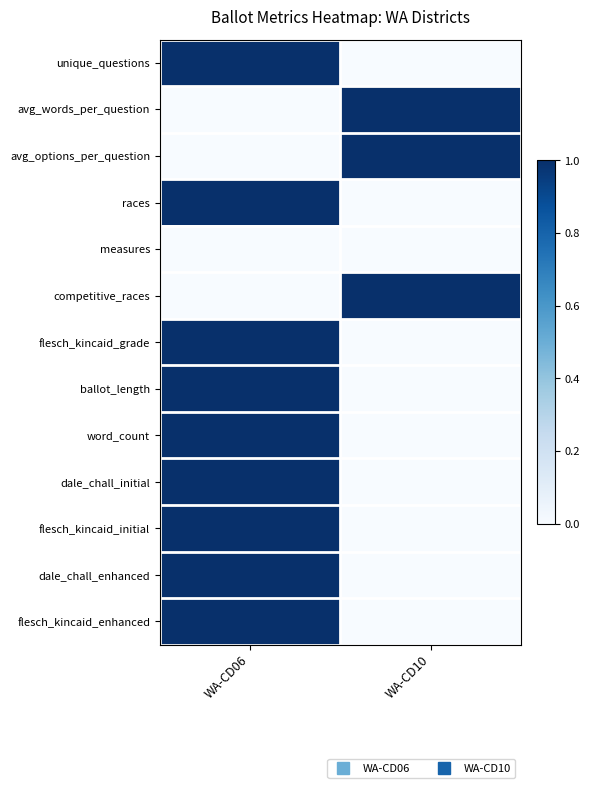

What is the total value across all series at WA-CD10?

3